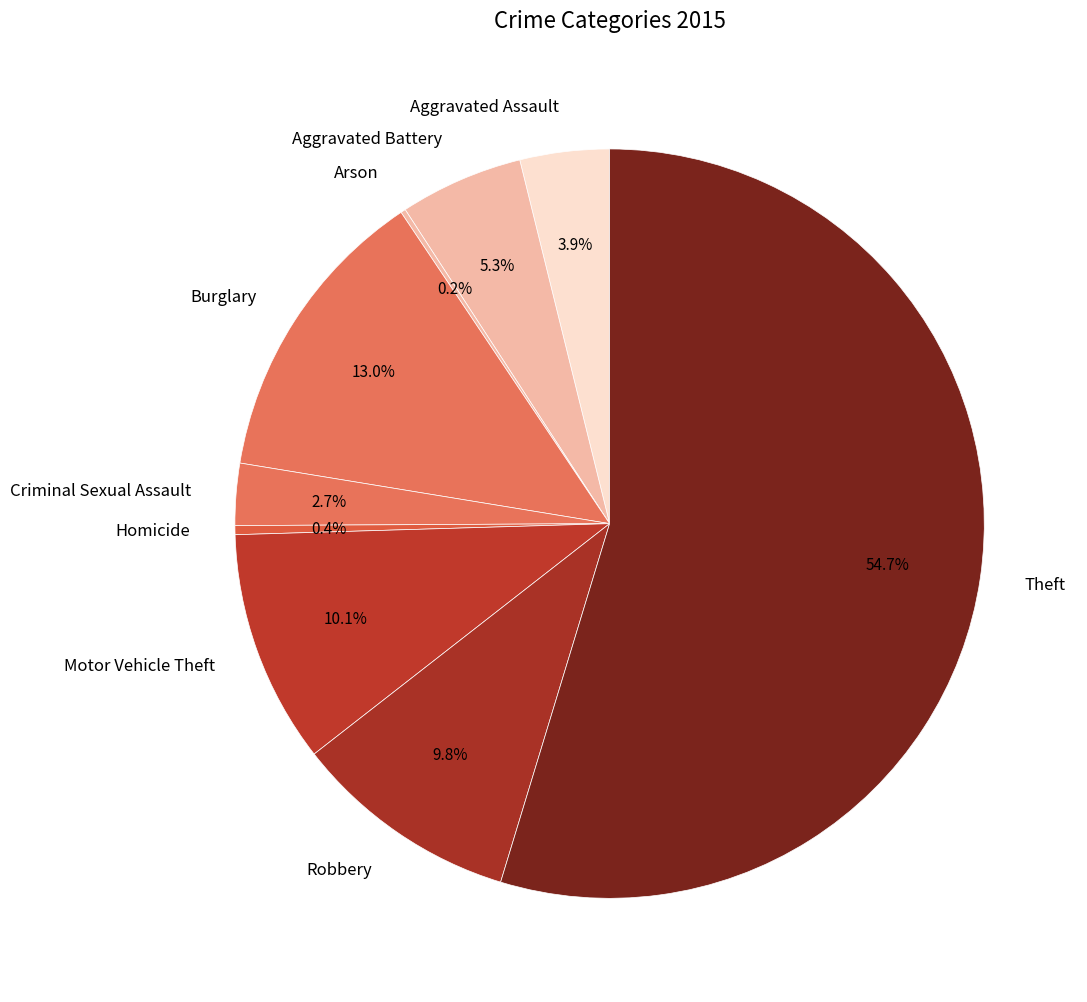

Is Aggravated Assault the majority of the pie?

No